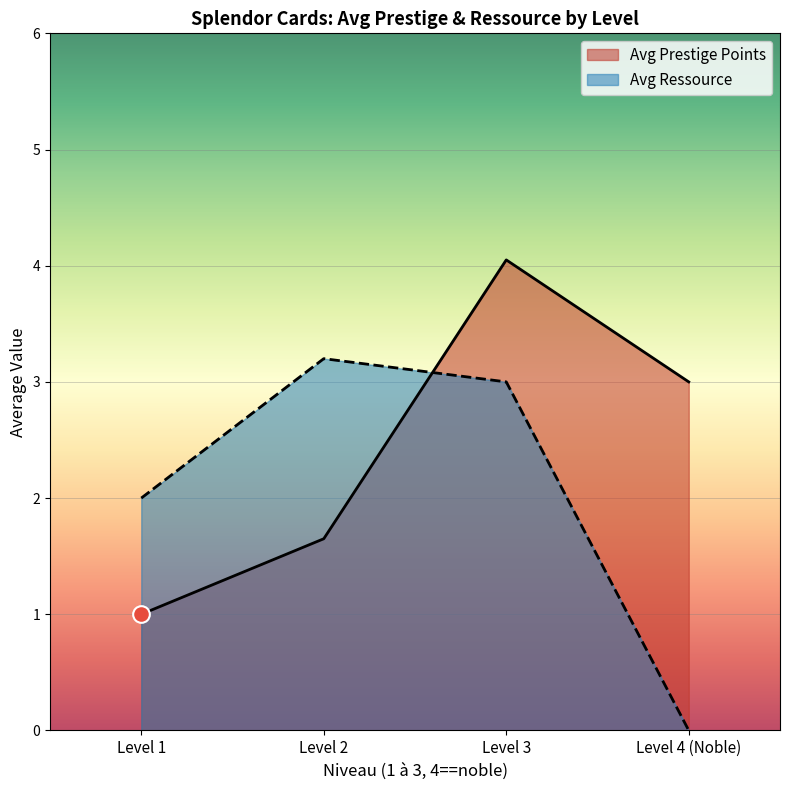

Between 4 (Noble) and 3, which series saw the biggest shift?

Avg Ressource